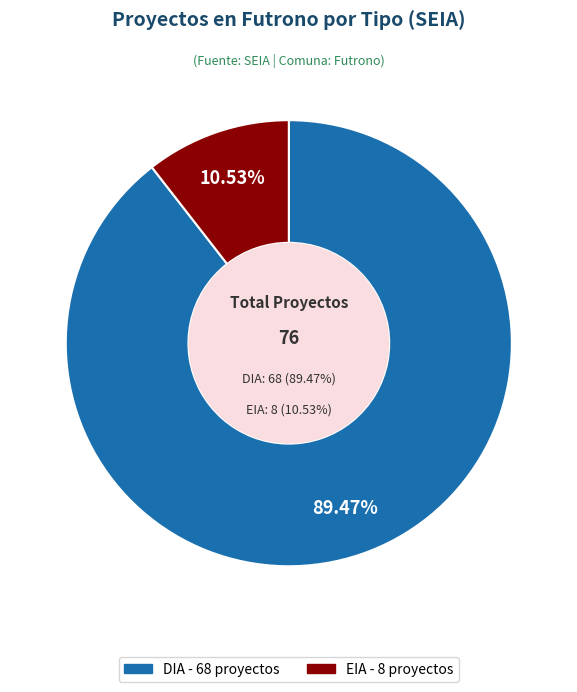

Which category has the biggest portion of the pie?

DIA